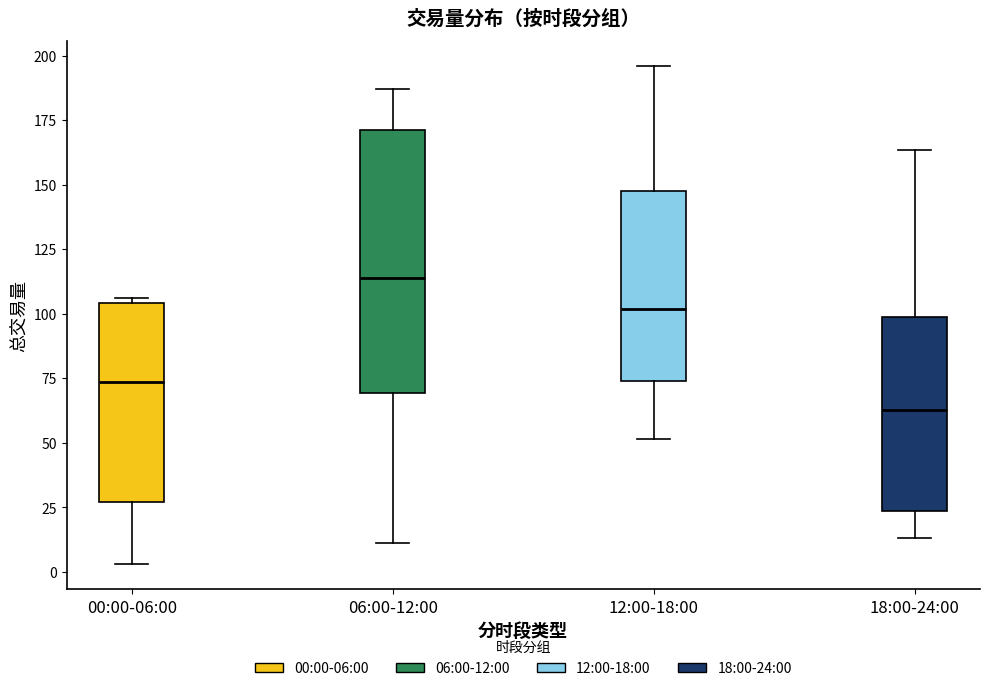

Which box is the tallest, from its lower edge to its upper edge?

06:00-12:00